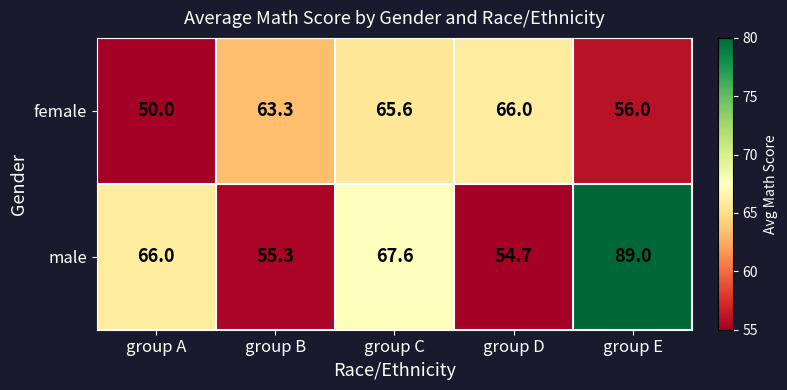

Reading left to right, extract all data points from this chart.

female: 50.0	63.3	65.6	66.0	56.0
male: 66.0	55.3	67.6	54.7	89.0